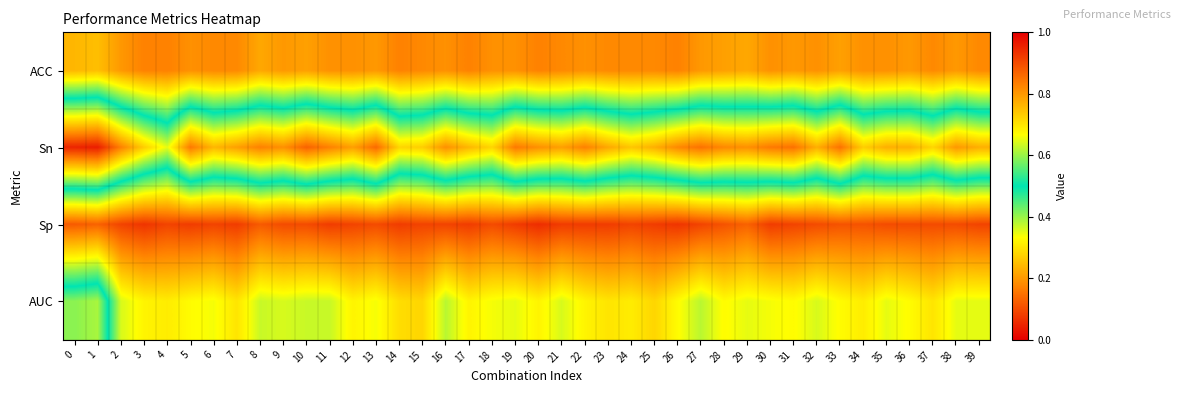

How many distinct data groups are displayed?

4